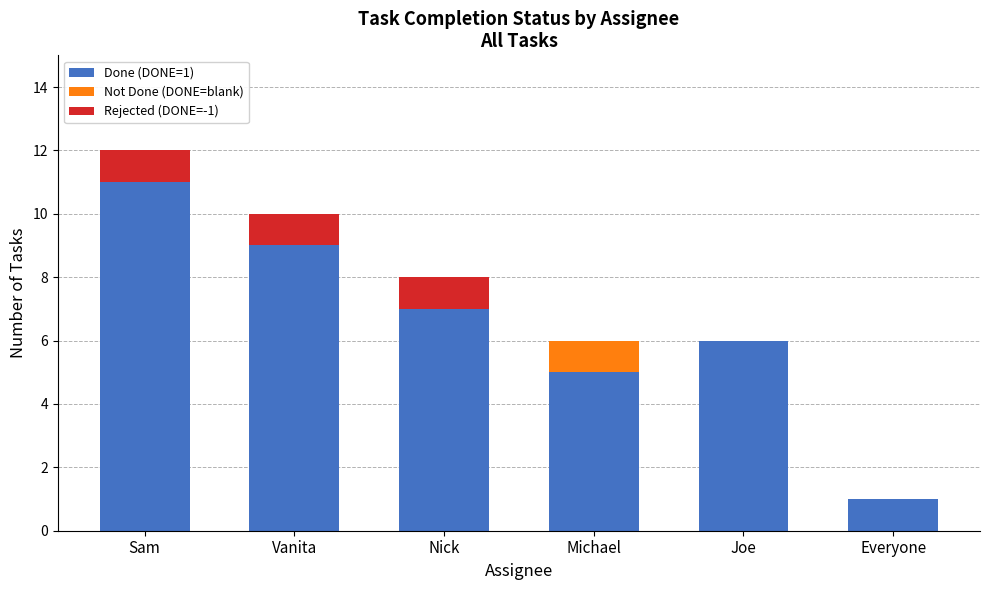

At which category is the sum across all series the highest?

Sam